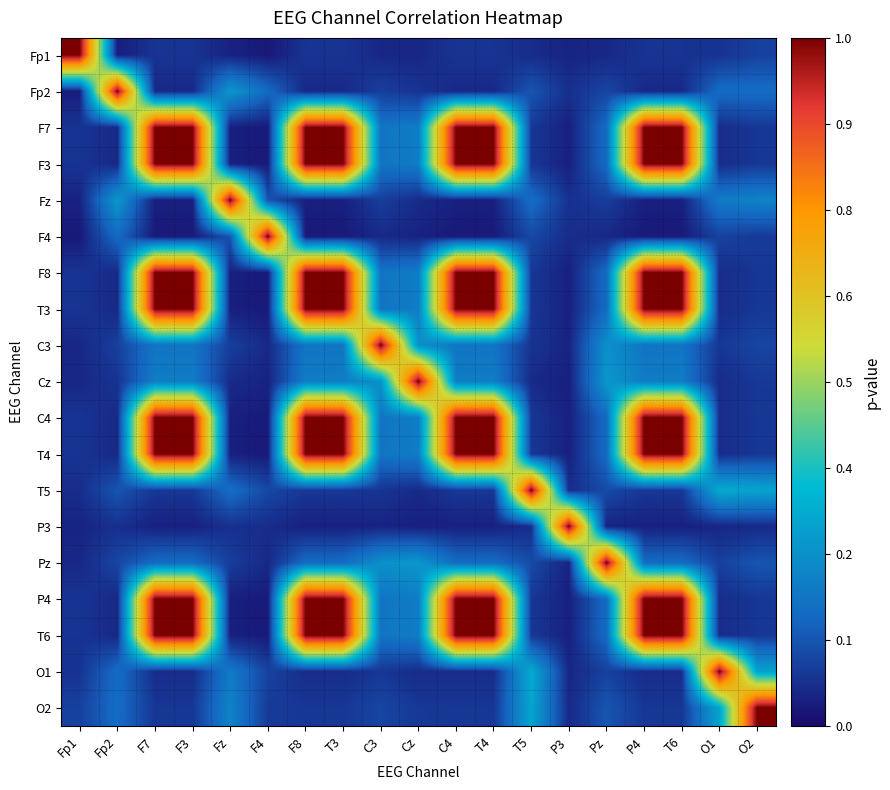

Reading right to left, transcribe all the data shown in this chart.

Fp1: O2=0.1	O1=0.1	T6=0.1	P4=0.1	Pz=0.1	P3=0.0	T5=0.1	T4=0.1	C4=0.1	Cz=0.0	C3=0.0	T3=0.1	F8=0.1	F4=0.0	Fz=0.0	F3=0.1	F7=0.1	Fp2=0.0	Fp1=1.0
Fp2: O2=0.2	O1=0.2	T6=0.1	P4=0.1	Pz=0.1	P3=0.1	T5=0.1	T4=0.1	C4=0.1	Cz=0.1	C3=0.1	T3=0.1	F8=0.1	F4=0.2	Fz=0.3	F3=0.1	F7=0.1	Fp2=1.0	Fp1=0.0
F7: O2=0.1	O1=0.1	T6=1.0	P4=1.0	Pz=0.2	P3=0.0	T5=0.1	T4=1.0	C4=1.0	Cz=0.2	C3=0.2	T3=1.0	F8=1.0	F4=0.0	Fz=0.0	F3=1.0	F7=1.0	Fp2=0.1	Fp1=0.1
F3: O2=0.1	O1=0.1	T6=1.0	P4=1.0	Pz=0.2	P3=0.0	T5=0.1	T4=1.0	C4=1.0	Cz=0.2	C3=0.2	T3=1.0	F8=1.0	F4=0.0	Fz=0.0	F3=1.0	F7=1.0	Fp2=0.1	Fp1=0.1
Fz: O2=0.2	O1=0.2	T6=0.0	P4=0.0	Pz=0.1	P3=0.1	T5=0.2	T4=0.0	C4=0.0	Cz=0.1	C3=0.1	T3=0.0	F8=0.0	F4=0.1	Fz=1.0	F3=0.0	F7=0.0	Fp2=0.3	Fp1=0.0
F4: O2=0.1	O1=0.1	T6=0.0	P4=0.0	Pz=0.1	P3=0.1	T5=0.1	T4=0.0	C4=0.0	Cz=0.0	C3=0.1	T3=0.0	F8=0.0	F4=1.0	Fz=0.1	F3=0.0	F7=0.0	Fp2=0.2	Fp1=0.0
F8: O2=0.1	O1=0.1	T6=1.0	P4=1.0	Pz=0.2	P3=0.0	T5=0.1	T4=1.0	C4=1.0	Cz=0.2	C3=0.2	T3=1.0	F8=1.0	F4=0.0	Fz=0.0	F3=1.0	F7=1.0	Fp2=0.1	Fp1=0.1
T3: O2=0.1	O1=0.1	T6=1.0	P4=1.0	Pz=0.2	P3=0.0	T5=0.1	T4=1.0	C4=1.0	Cz=0.2	C3=0.2	T3=1.0	F8=1.0	F4=0.0	Fz=0.0	F3=1.0	F7=1.0	Fp2=0.1	Fp1=0.1
C3: O2=0.1	O1=0.1	T6=0.2	P4=0.2	Pz=0.2	P3=0.0	T5=0.1	T4=0.2	C4=0.2	Cz=0.2	C3=1.0	T3=0.2	F8=0.2	F4=0.1	Fz=0.1	F3=0.2	F7=0.2	Fp2=0.1	Fp1=0.0
Cz: O2=0.1	O1=0.1	T6=0.2	P4=0.2	Pz=0.3	P3=0.0	T5=0.1	T4=0.2	C4=0.2	Cz=1.0	C3=0.2	T3=0.2	F8=0.2	F4=0.0	Fz=0.1	F3=0.2	F7=0.2	Fp2=0.1	Fp1=0.0
C4: O2=0.1	O1=0.1	T6=1.0	P4=1.0	Pz=0.2	P3=0.0	T5=0.1	T4=1.0	C4=1.0	Cz=0.2	C3=0.2	T3=1.0	F8=1.0	F4=0.0	Fz=0.0	F3=1.0	F7=1.0	Fp2=0.1	Fp1=0.1
T4: O2=0.1	O1=0.1	T6=1.0	P4=1.0	Pz=0.2	P3=0.0	T5=0.1	T4=1.0	C4=1.0	Cz=0.2	C3=0.2	T3=1.0	F8=1.0	F4=0.0	Fz=0.0	F3=1.0	F7=1.0	Fp2=0.1	Fp1=0.1
T5: O2=0.3	O1=0.3	T6=0.1	P4=0.1	Pz=0.1	P3=0.1	T5=1.0	T4=0.1	C4=0.1	Cz=0.1	C3=0.1	T3=0.1	F8=0.1	F4=0.1	Fz=0.2	F3=0.1	F7=0.1	Fp2=0.1	Fp1=0.1
P3: O2=0.1	O1=0.0	T6=0.0	P4=0.0	Pz=0.0	P3=1.0	T5=0.1	T4=0.0	C4=0.0	Cz=0.0	C3=0.0	T3=0.0	F8=0.0	F4=0.1	Fz=0.1	F3=0.0	F7=0.0	Fp2=0.1	Fp1=0.0
Pz: O2=0.1	O1=0.1	T6=0.2	P4=0.2	Pz=1.0	P3=0.0	T5=0.1	T4=0.2	C4=0.2	Cz=0.3	C3=0.2	T3=0.2	F8=0.2	F4=0.1	Fz=0.1	F3=0.2	F7=0.2	Fp2=0.1	Fp1=0.1
P4: O2=0.1	O1=0.1	T6=1.0	P4=1.0	Pz=0.2	P3=0.0	T5=0.1	T4=1.0	C4=1.0	Cz=0.2	C3=0.2	T3=1.0	F8=1.0	F4=0.0	Fz=0.0	F3=1.0	F7=1.0	Fp2=0.1	Fp1=0.1
T6: O2=0.1	O1=0.1	T6=1.0	P4=1.0	Pz=0.2	P3=0.0	T5=0.1	T4=1.0	C4=1.0	Cz=0.2	C3=0.2	T3=1.0	F8=1.0	F4=0.0	Fz=0.0	F3=1.0	F7=1.0	Fp2=0.1	Fp1=0.1
O1: O2=0.3	O1=1.0	T6=0.1	P4=0.1	Pz=0.1	P3=0.0	T5=0.3	T4=0.1	C4=0.1	Cz=0.1	C3=0.1	T3=0.1	F8=0.1	F4=0.1	Fz=0.2	F3=0.1	F7=0.1	Fp2=0.2	Fp1=0.1
O2: O2=1.0	O1=0.3	T6=0.1	P4=0.1	Pz=0.1	P3=0.1	T5=0.3	T4=0.1	C4=0.1	Cz=0.1	C3=0.1	T3=0.1	F8=0.1	F4=0.1	Fz=0.2	F3=0.1	F7=0.1	Fp2=0.2	Fp1=0.1